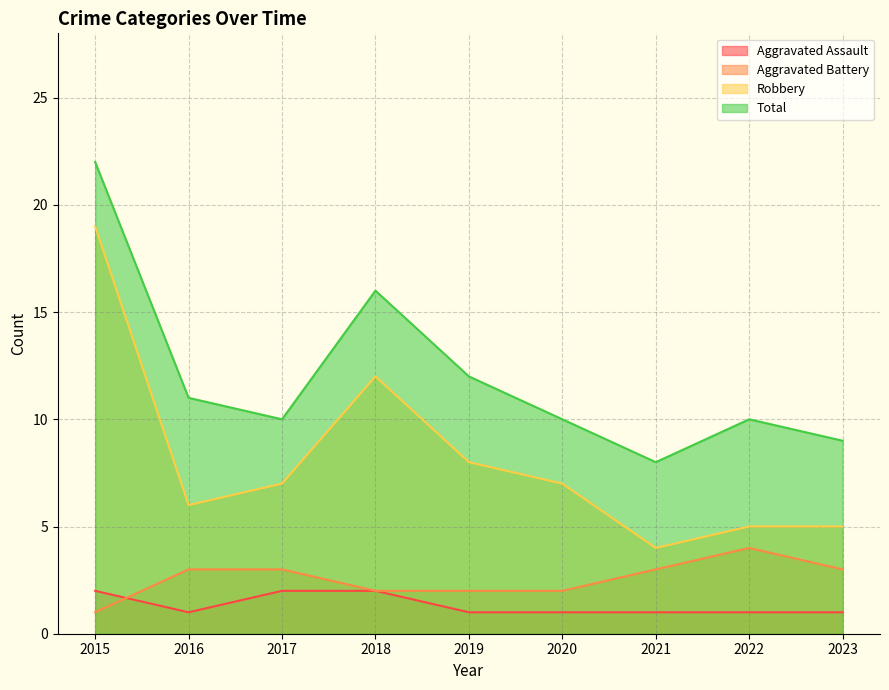

The value of Robbery at 2016 is 1. True or false?

False